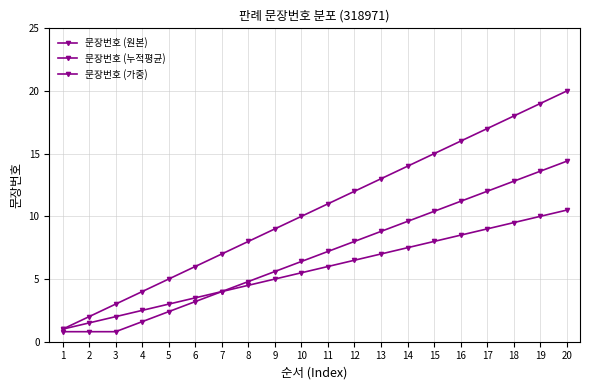

True or false: 문장번호 (누적평균) has more than 2 points higher than both neighbors.

False